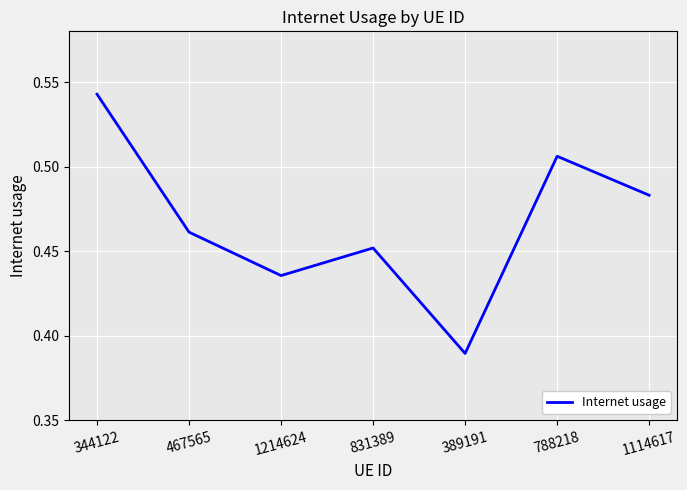

What is the difference between the maximum and minimum values?

0.2